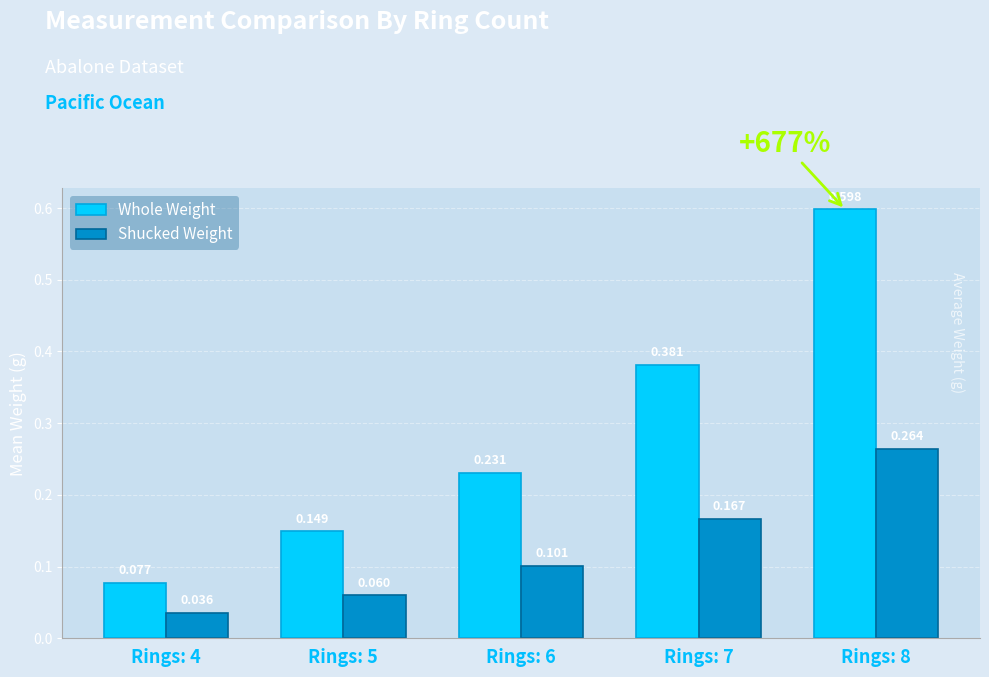

Rank the categories by value from lowest to highest.

4, 5, 6, 7, 8